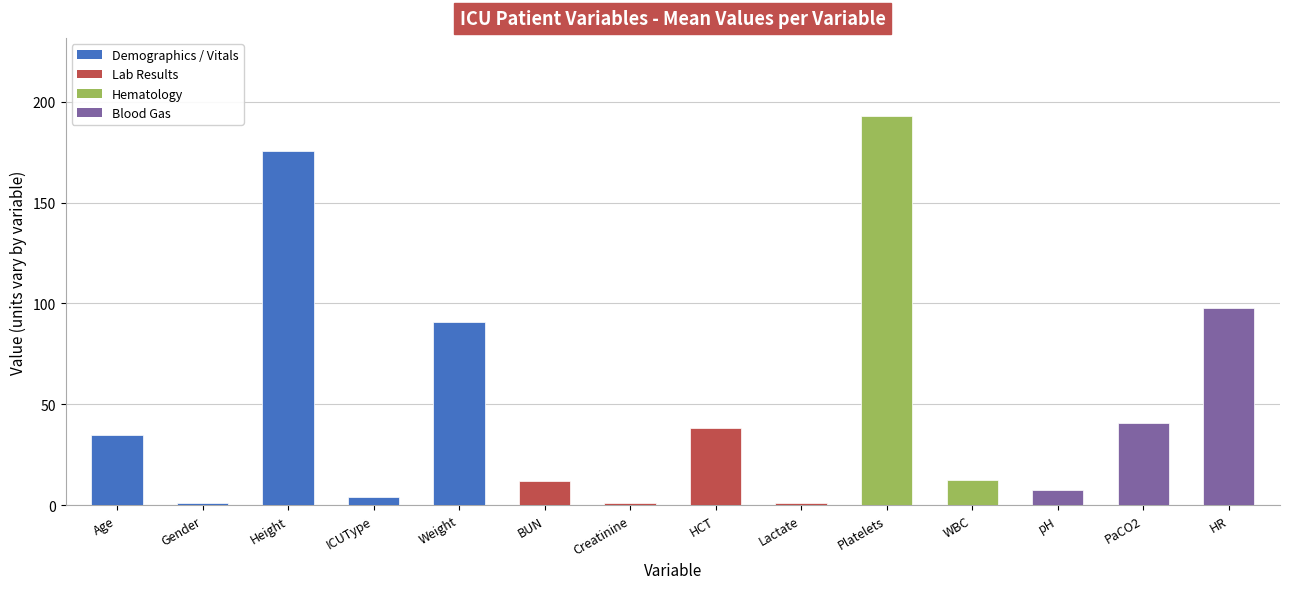

Count the number of categories in the chart.

14